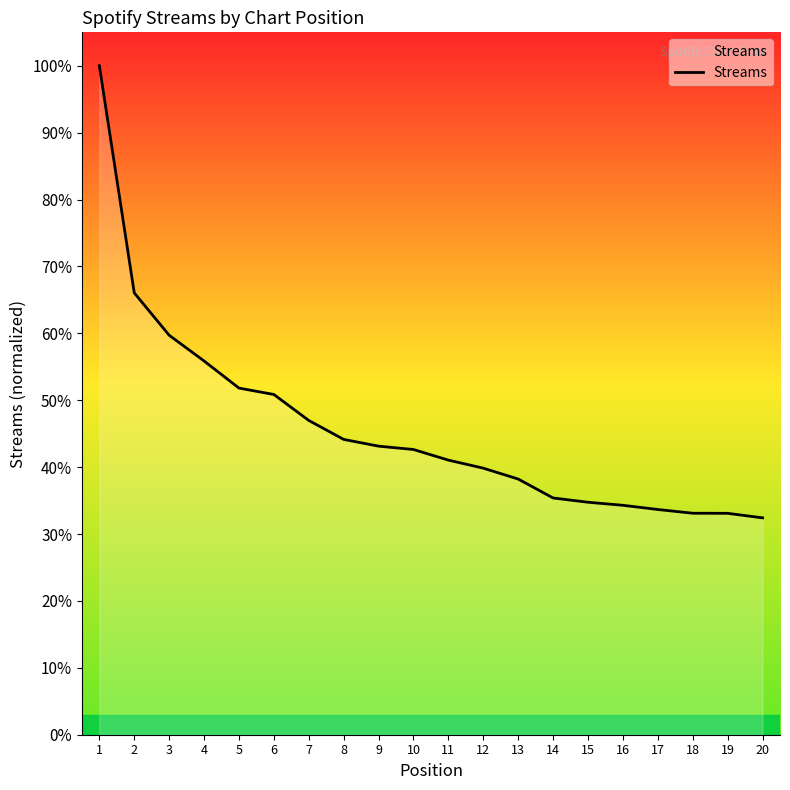

Is this an area chart (filled region under the line)?

Yes